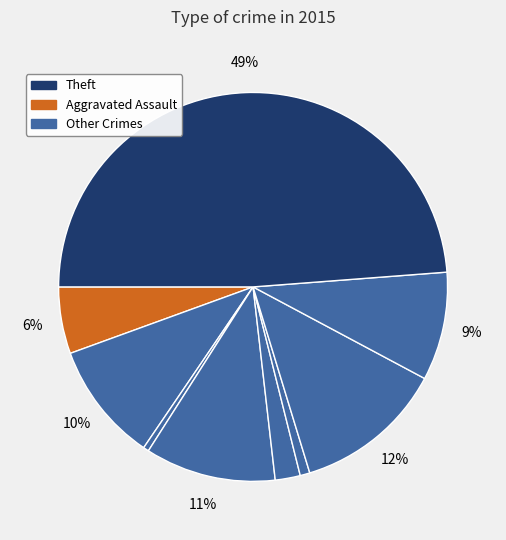

To the nearest percent, what is the average slice percentage?

11%